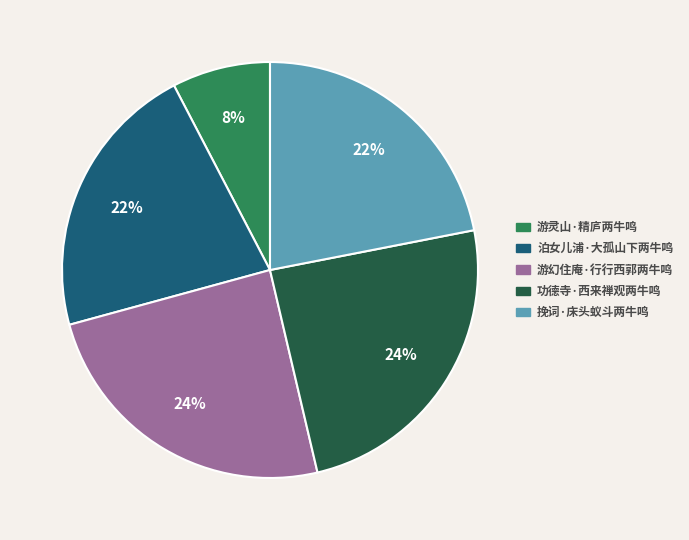

To the nearest percent, what is the difference between the 游灵山·精庐两牛鸣 and 泊女儿浦·大孤山下两牛鸣 slice percentages?

14%